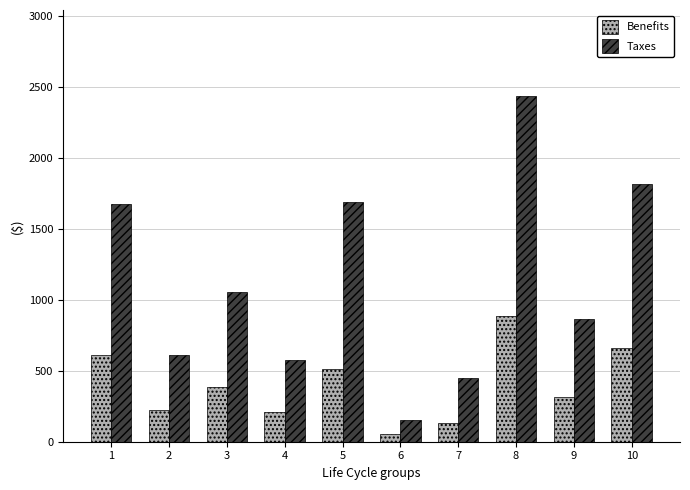

What is the spread (max minus min) of values at 3?

669